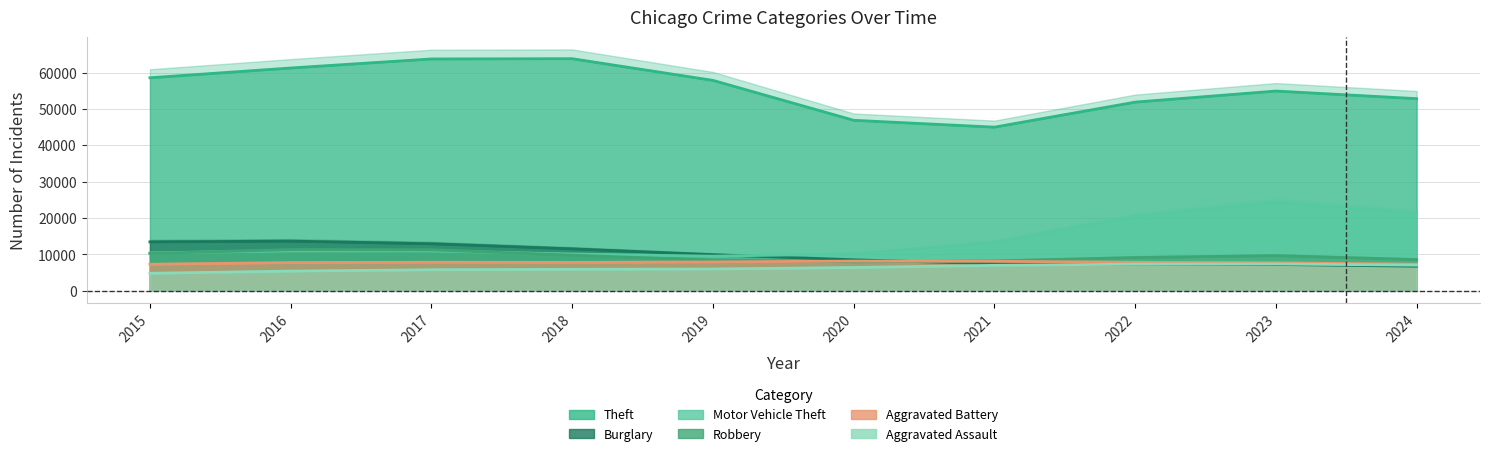

What is the value of the Theft point at the 4th from the left?

65290